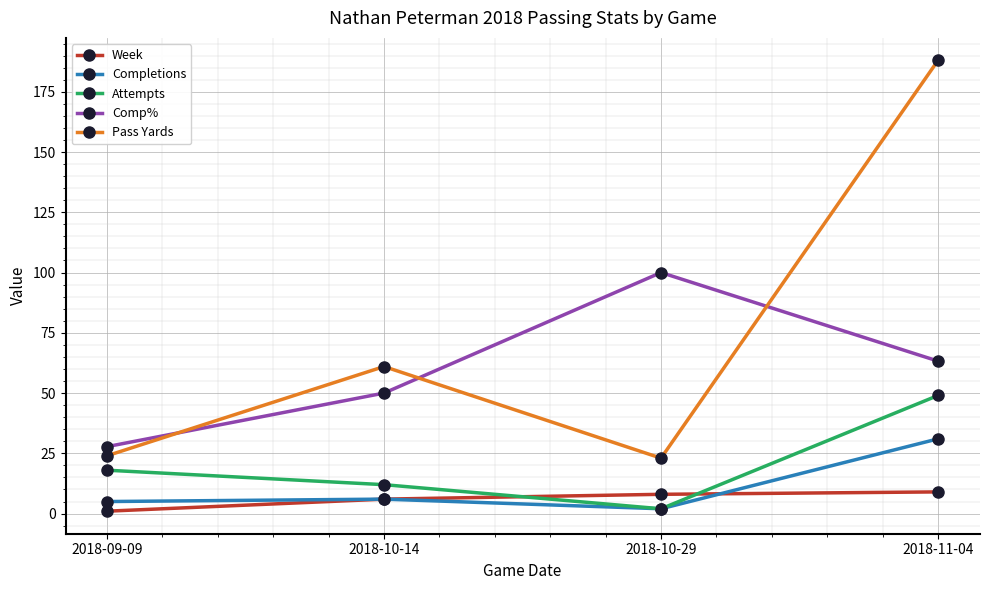

List the series in order of their peak value, lowest first.

Week, Completions, Attempts, Comp%, Pass Yards